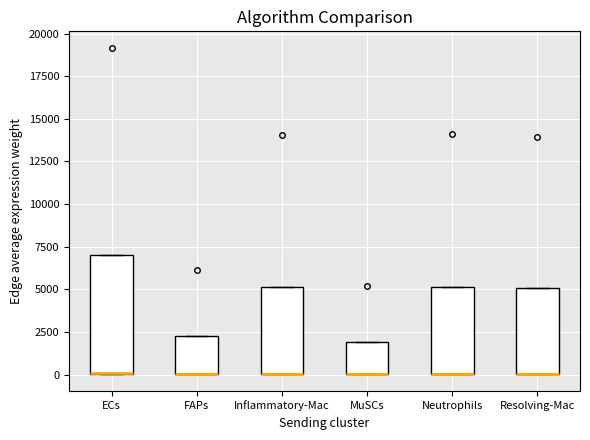

Reading left to right, read every box against the y-axis: the position of its median line, the range the box covers, and the ends of its whiskers. The values are not printed on the chart, so give them approximately, as read against the axis.

ECs: median 0 (drawn on the box's lower edge), box 0 to 7000, whiskers 0 to 7000
FAPs: median 0 (drawn on the box's lower edge), box 0 to 2000, whiskers 0 to 2000
Inflammatory-Mac: median 0 (drawn on the box's lower edge), box 0 to 5000, whiskers 0 to 5000
MuSCs: median 0 (drawn on the box's lower edge), box 0 to 2000, whiskers 0 to 2000
Neutrophils: median 0 (drawn on the box's lower edge), box 0 to 5000, whiskers 0 to 5000
Resolving-Mac: median 0 (drawn on the box's lower edge), box 0 to 5000, whiskers 0 to 5000